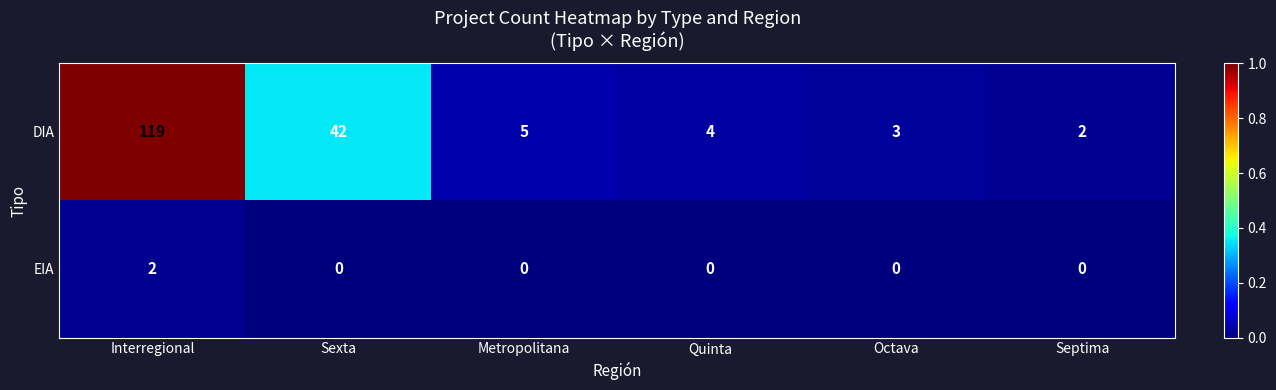

The EIA series shows 1 at Quinta. True or false?

False